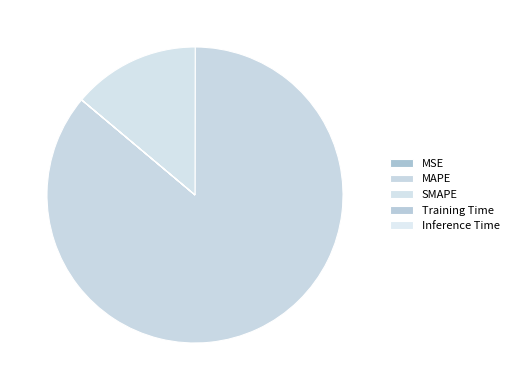

Does MAPE account for over 50% of the chart?

Yes